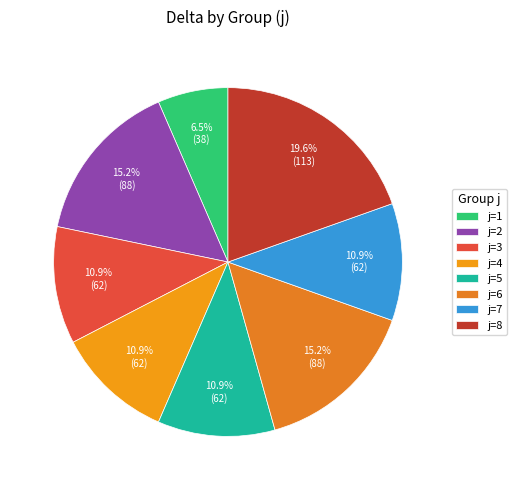

Does j=7 account for over 50% of the chart?

No